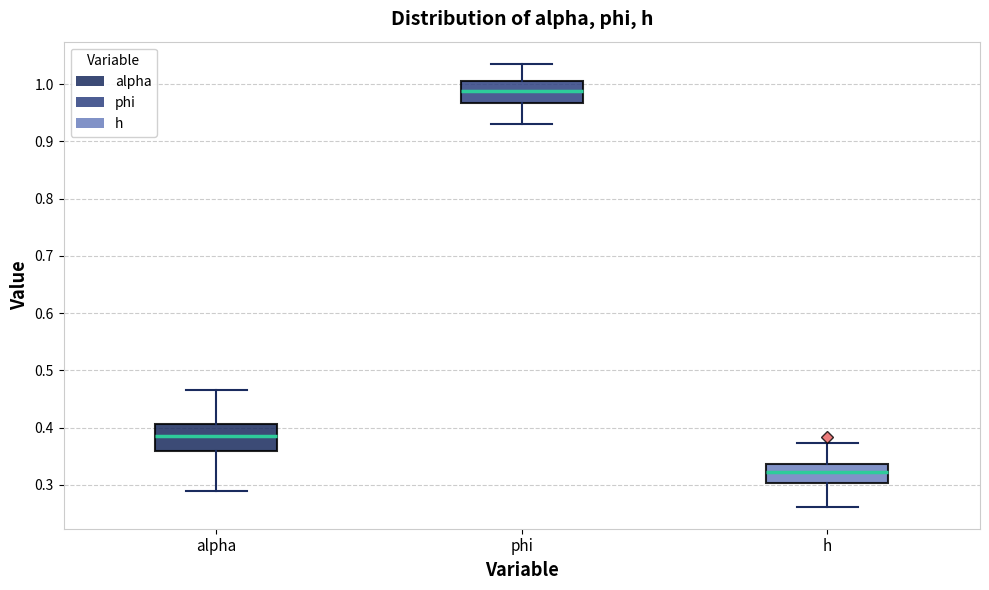

Reading left to right, read every box against the y-axis: the position of its median line, the range the box covers, and the ends of its whiskers. The values are not printed on the chart, so give them approximately, as read against the axis.

alpha: median 0.39, box 0.36 to 0.41, whiskers 0.29 to 0.47
phi: median 0.99, box 0.97 to 1.01, whiskers 0.93 to 1.04
h: median 0.32, box 0.30 to 0.34, whiskers 0.26 to 0.37